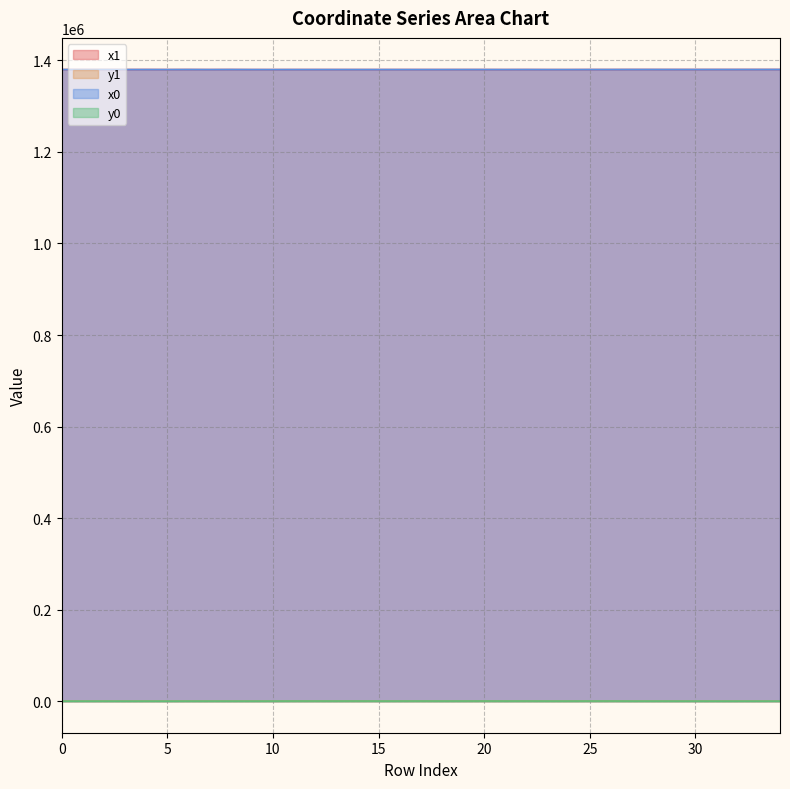

True or false: x0 has more than 0 points higher than both neighbors.

True